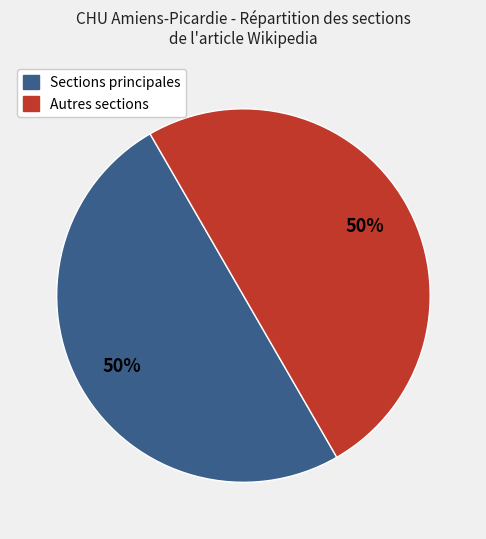

To the nearest percent, what is the difference between the largest and smallest slice percentages?

0%